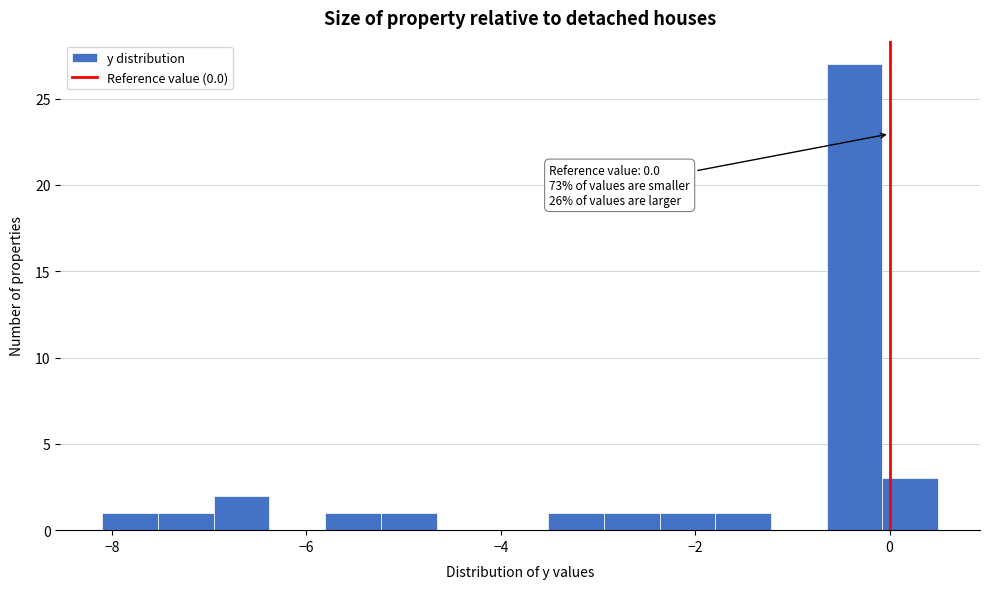

Read against the x-axis, roughly where is the centre of the tallest bar?

-0.4